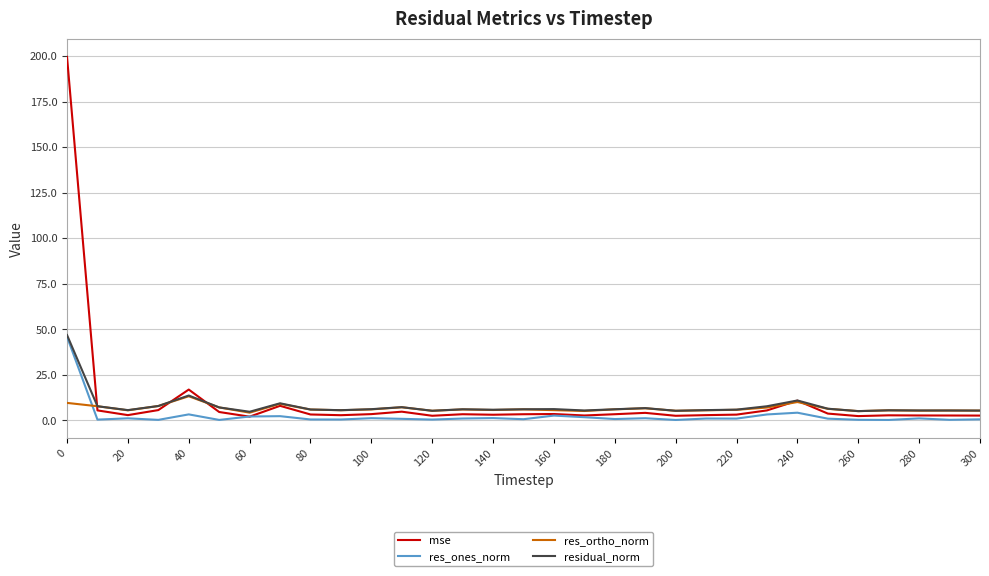

Which series has the largest range (max minus min)?

mse